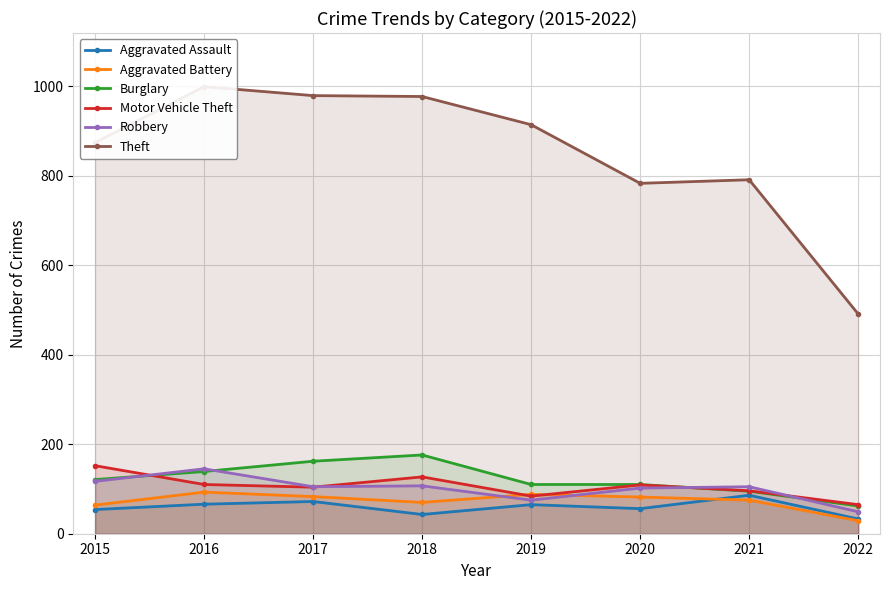

Between 2017 and 2018, which is larger?

2017